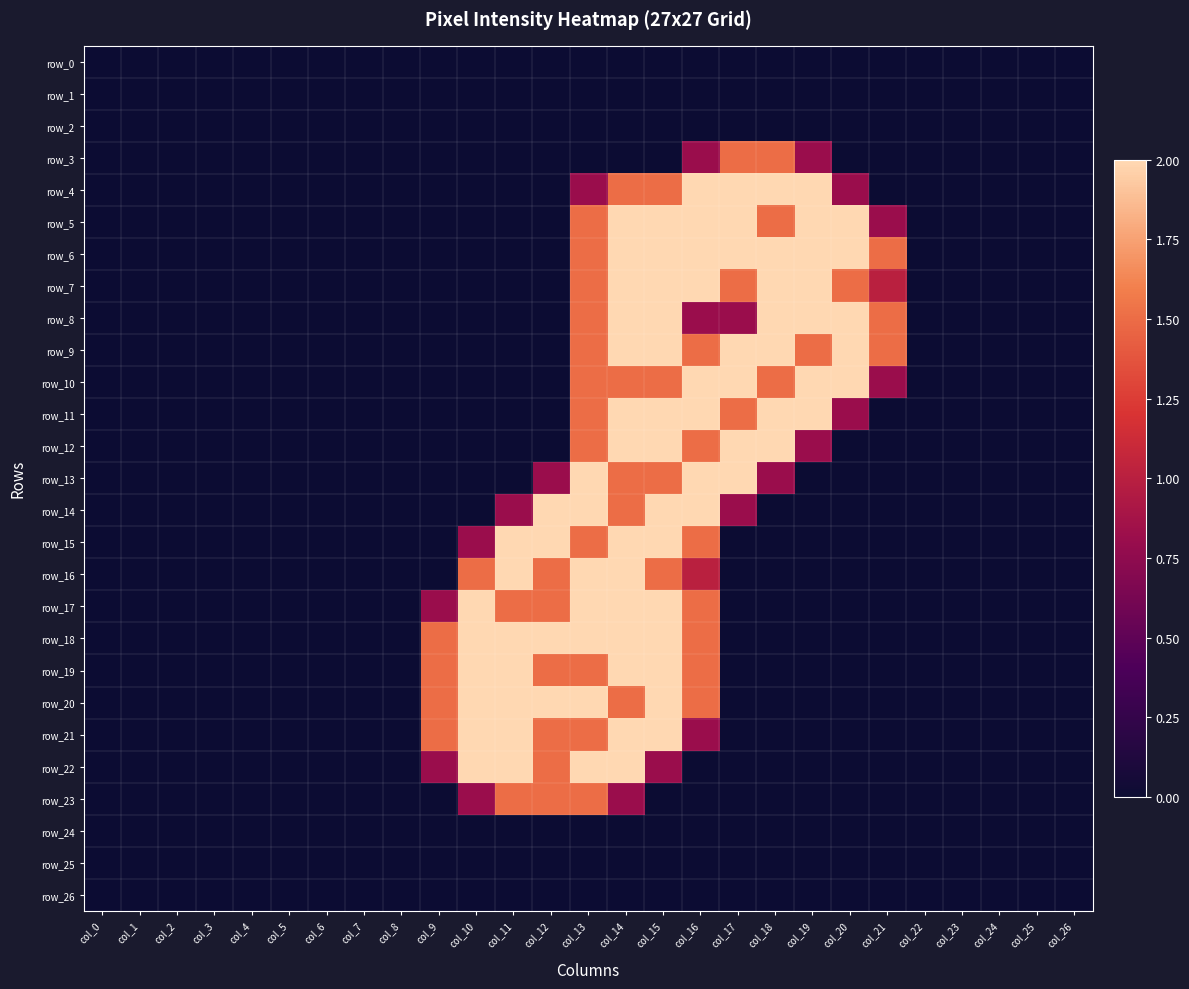

Is the value of row_24 at col_25 greater than the value of row_3 at col_8?

No